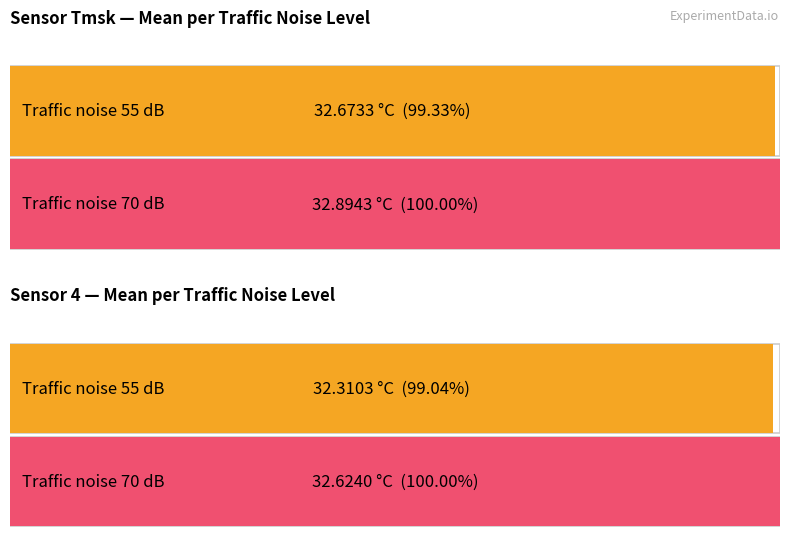

At which label does Tmsk reach its minimum?

55